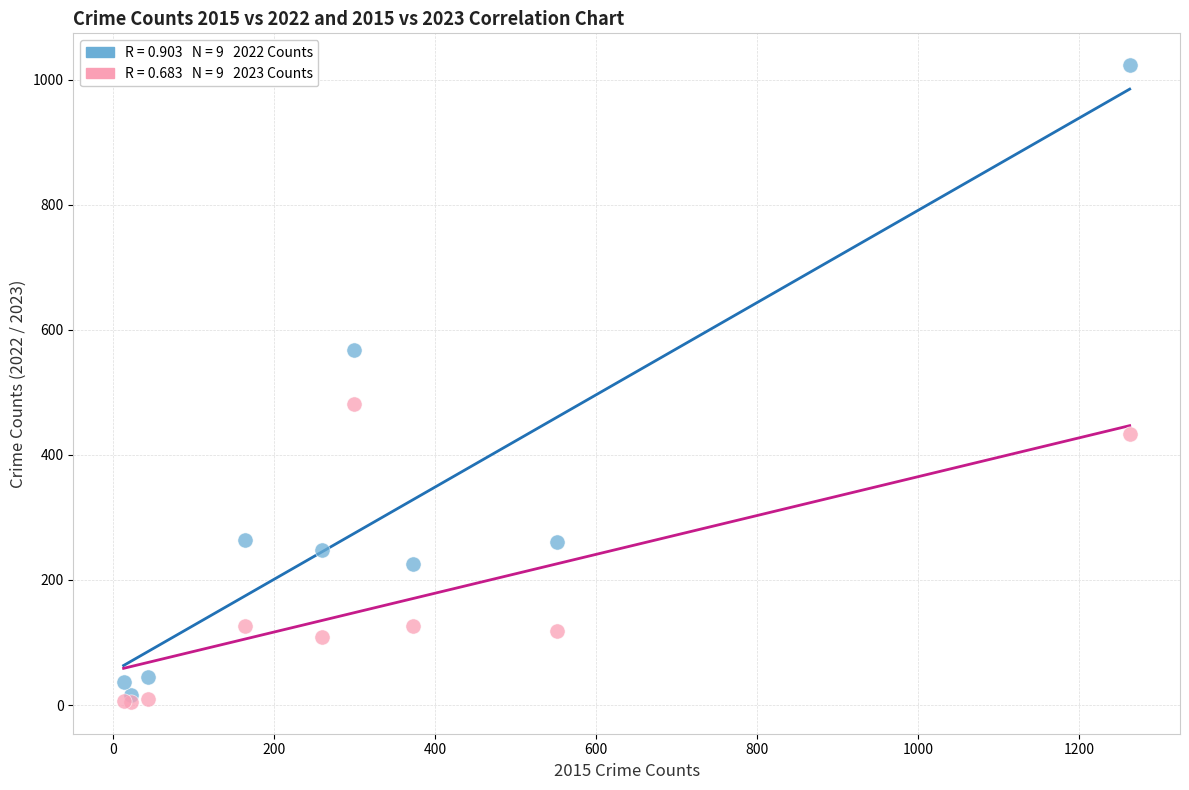

Across all series, what Y value is closest to 514?

482